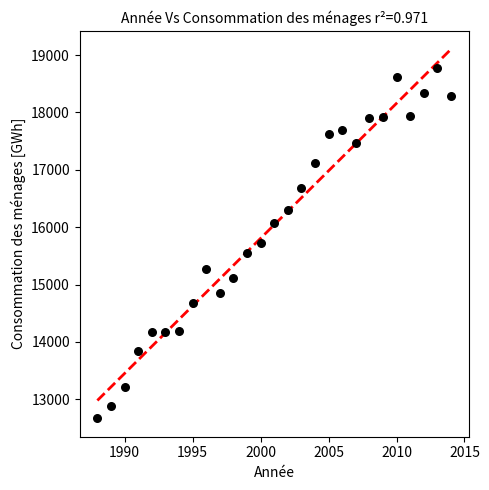

What is the range of Y values (max minus min)?

6100